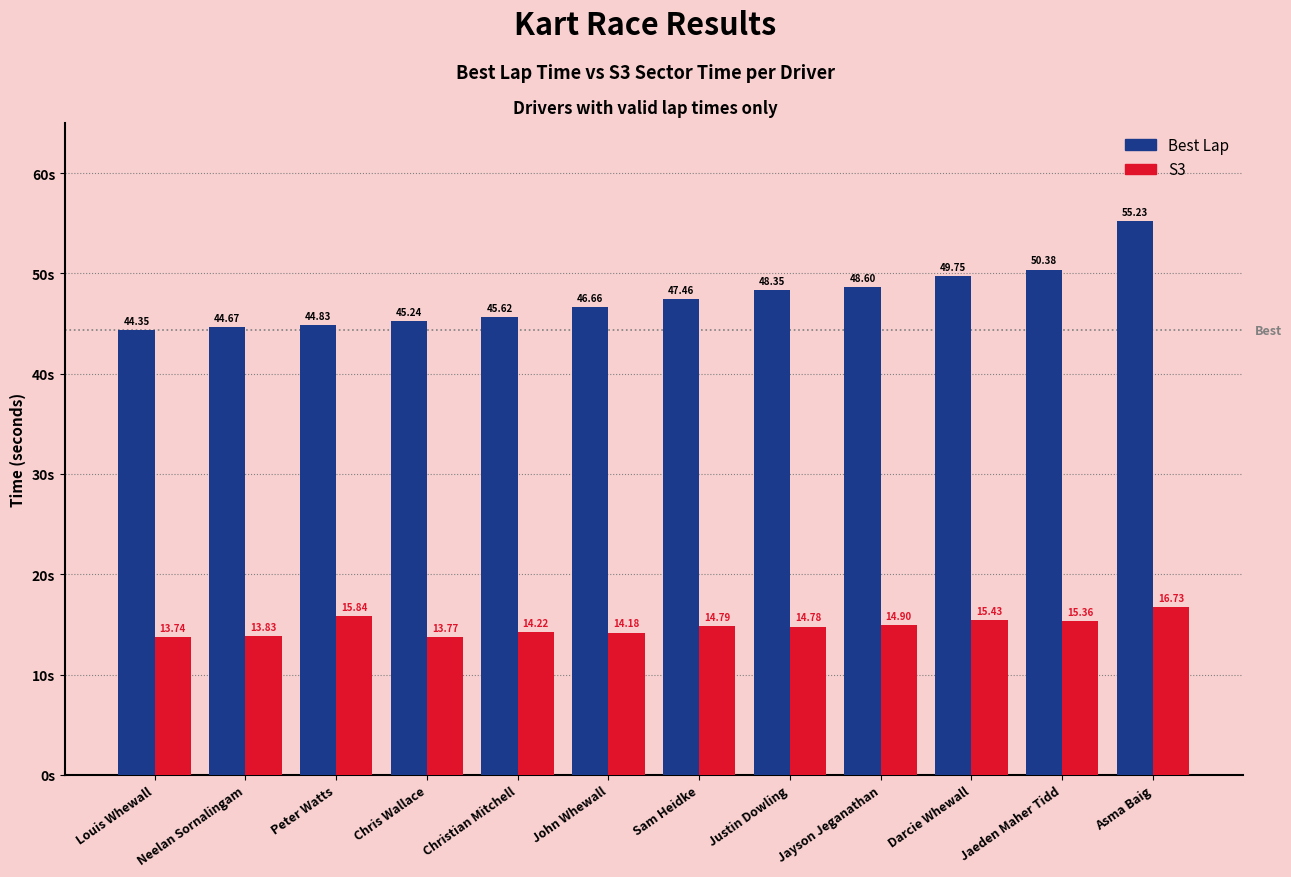

List the labels in order of Best Lap value, smallest first.

Louis Whewall, Neelan Sornalingam, Peter Watts, Chris Wallace, Christian Mitchell, John Whewall, Sam Heidke, Justin Dowling, Jayson Jeganathan, Darcie Whewall, Jaeden Maher Tidd, Asma Baig